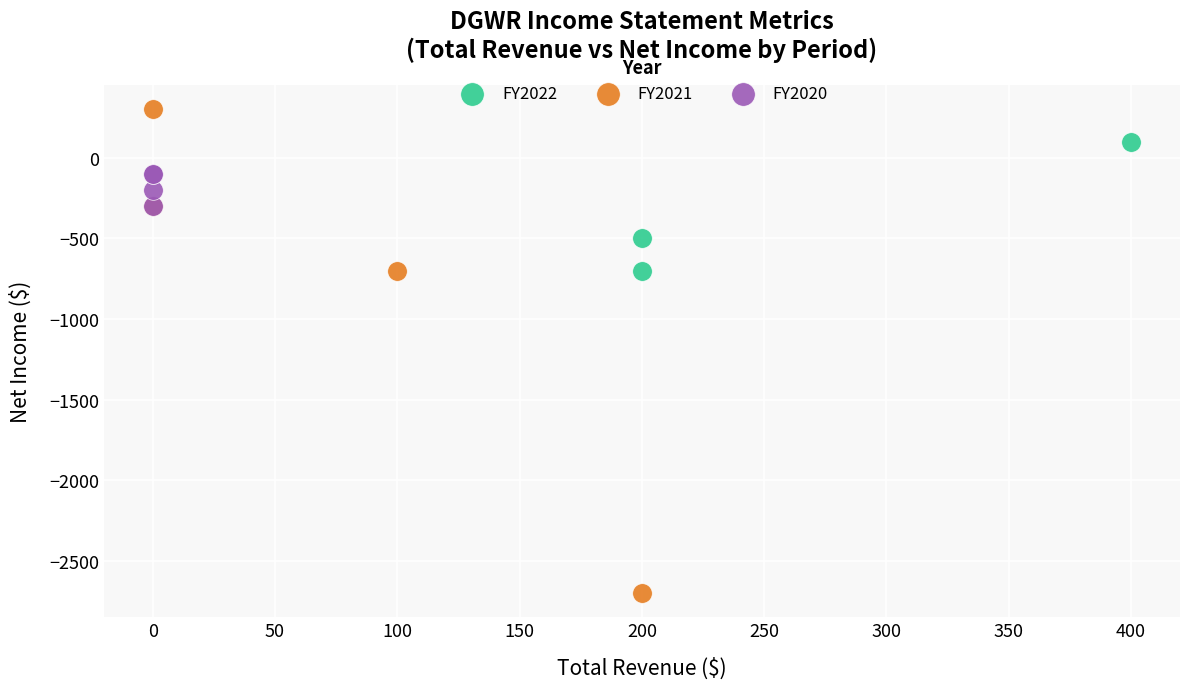

Which series contains the highest Y value?

FY2021